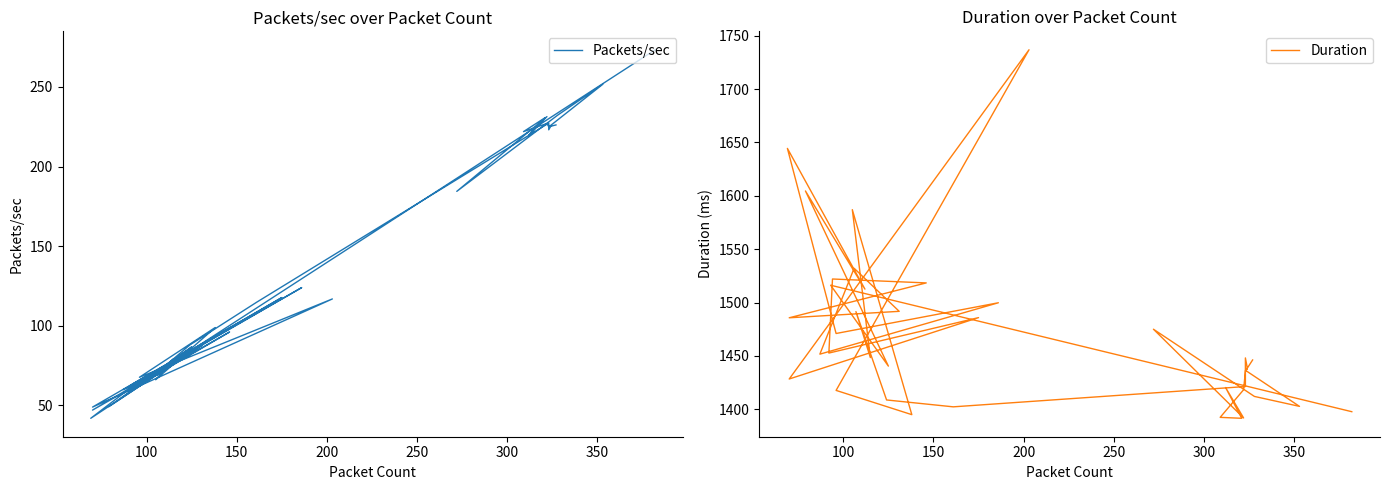

True or false: Duration and Packets/sec intersect in this chart.

False